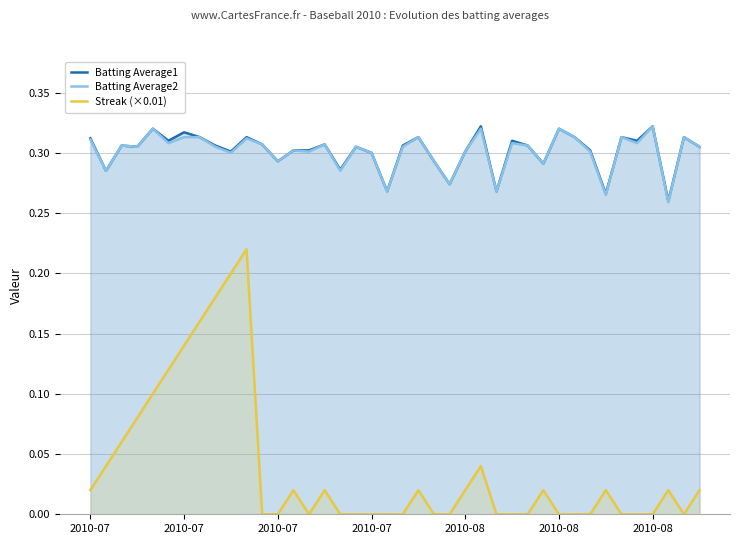

At which label is Streak (×0.01) closest to 0?

11